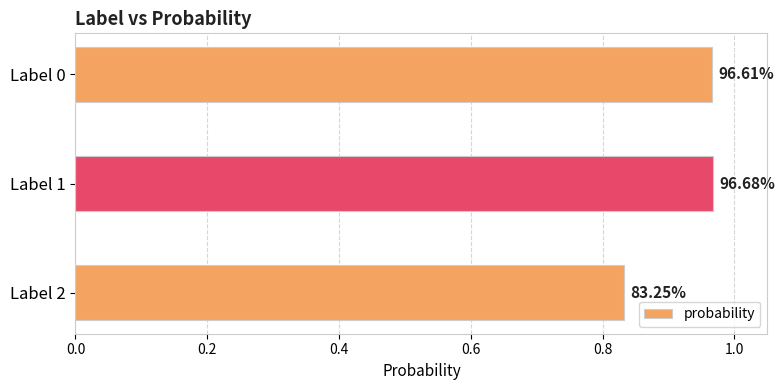

What is the greatest value displayed?

1.0